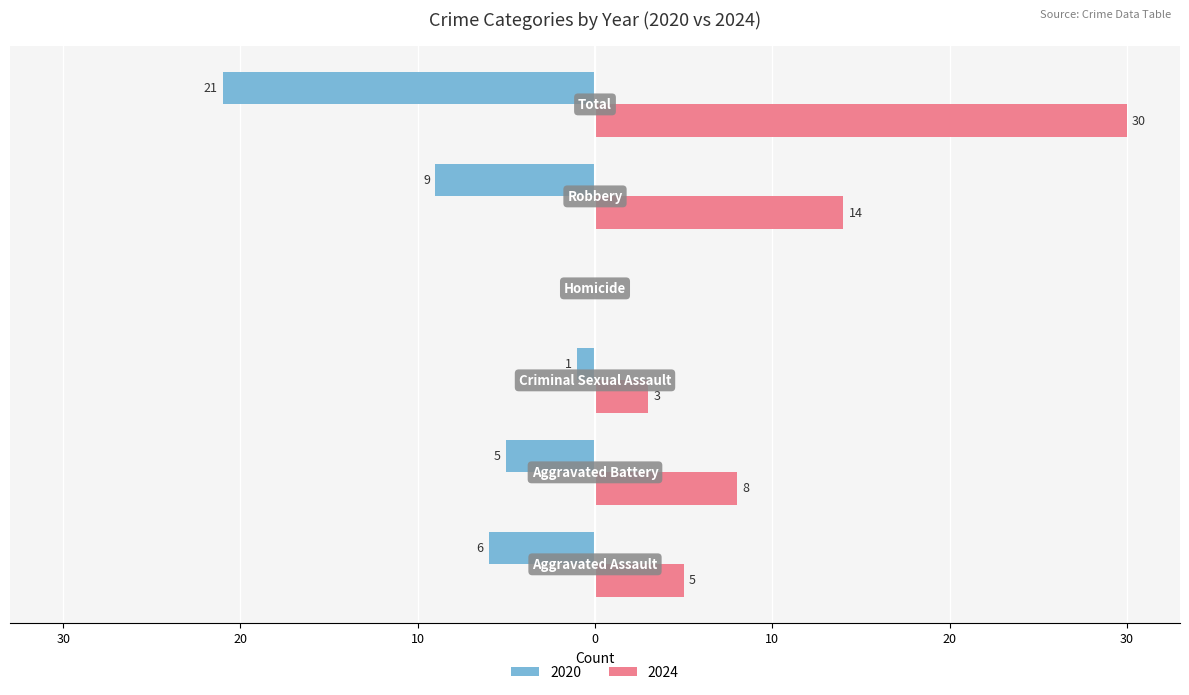

What is the difference between the maximum and second lowest values in the 2024 series?

27